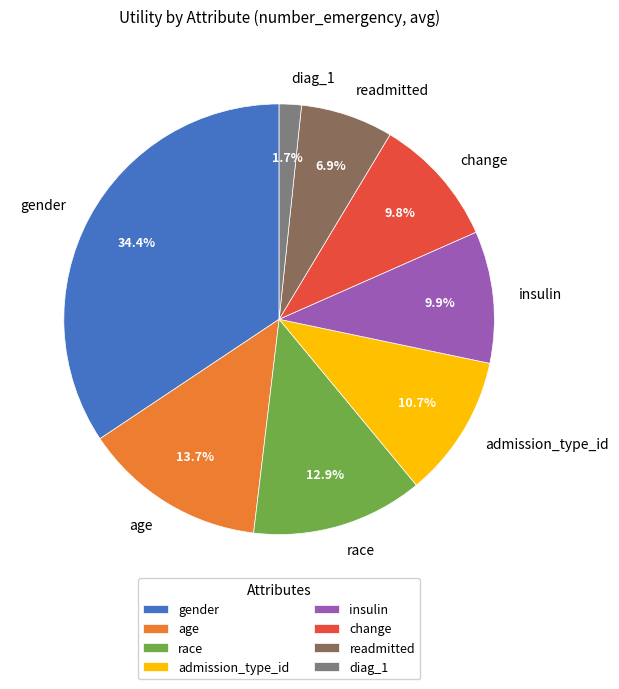

Which has a higher value, readmitted or insulin?

insulin